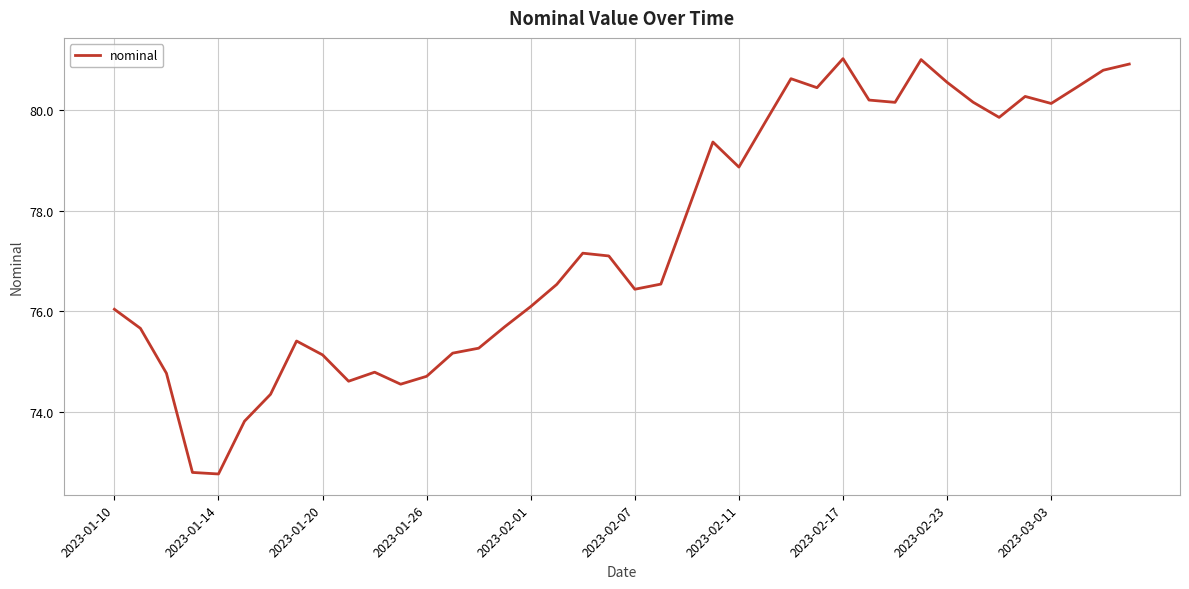

What is the minimum value shown in the chart?

72.8